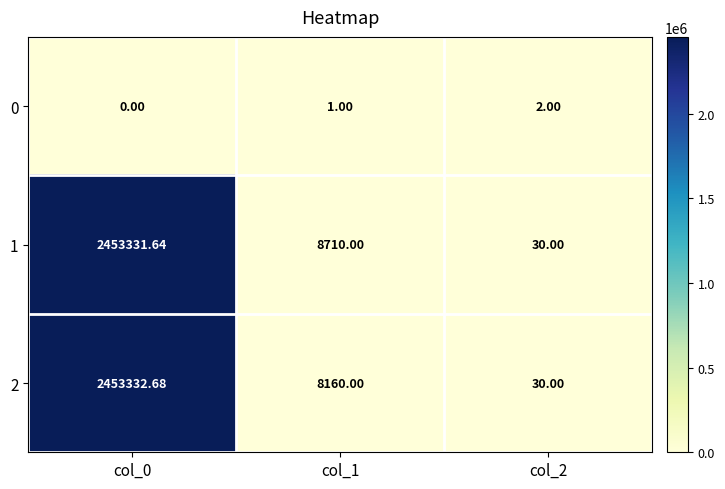

How many data points does each series have?

3